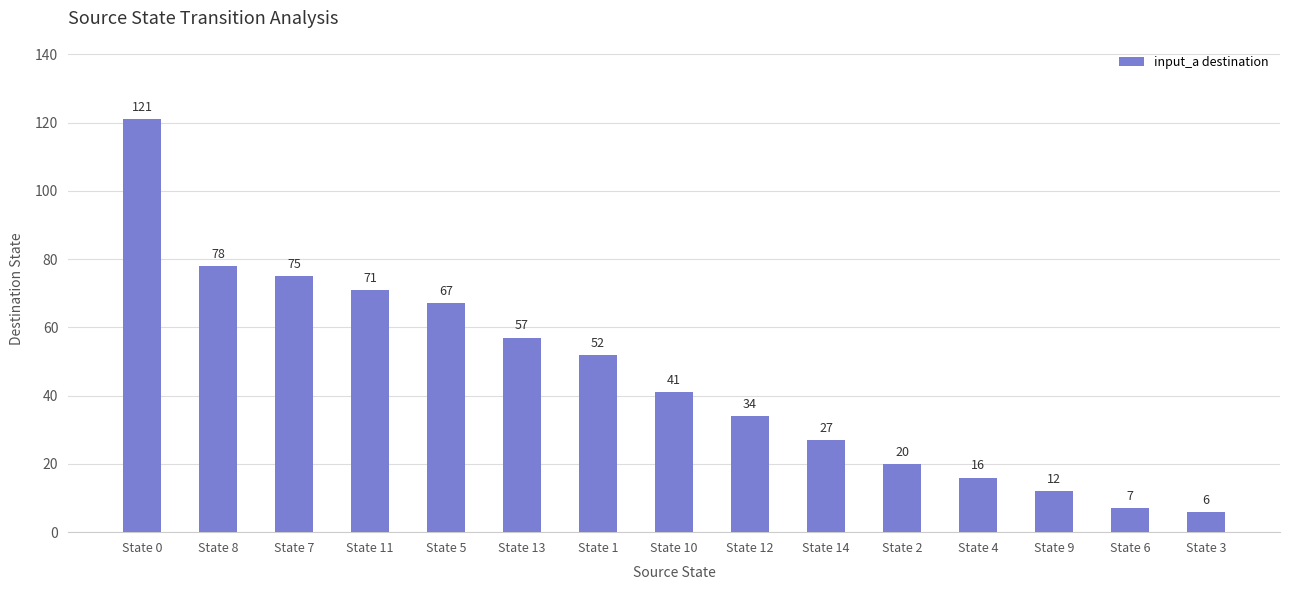

Rank the categories by value from highest to lowest.

State 0, State 8, State 7, State 11, State 5, State 13, State 1, State 10, State 12, State 14, State 2, State 4, State 9, State 6, State 3